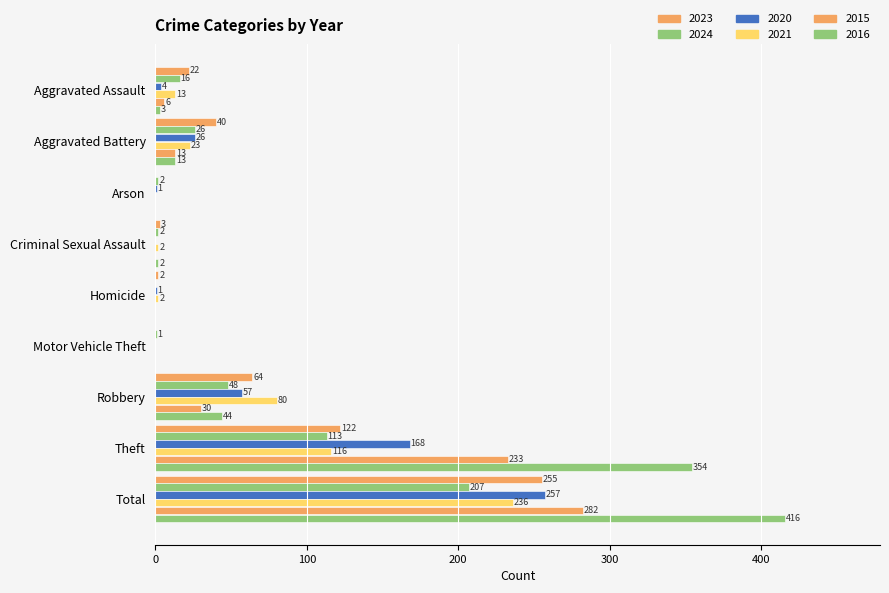

Rank the series by their maximum value, from highest to lowest.

2016, 2015, 2020, 2023, 2021, 2024